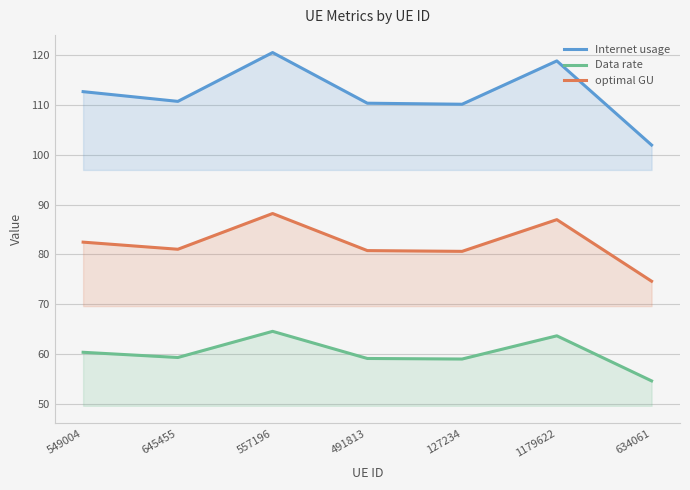

What is the spread (max minus min) of values at 557196?

55.9